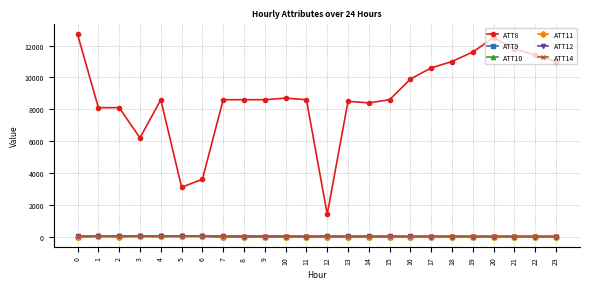

Is this an area chart (filled region under the line)?

No